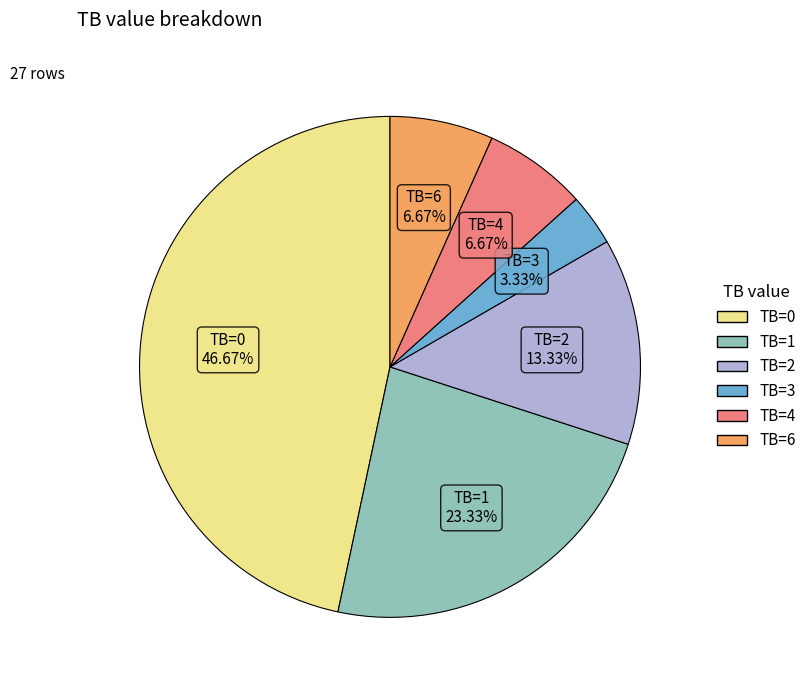

Which slice is the largest?

TB=0